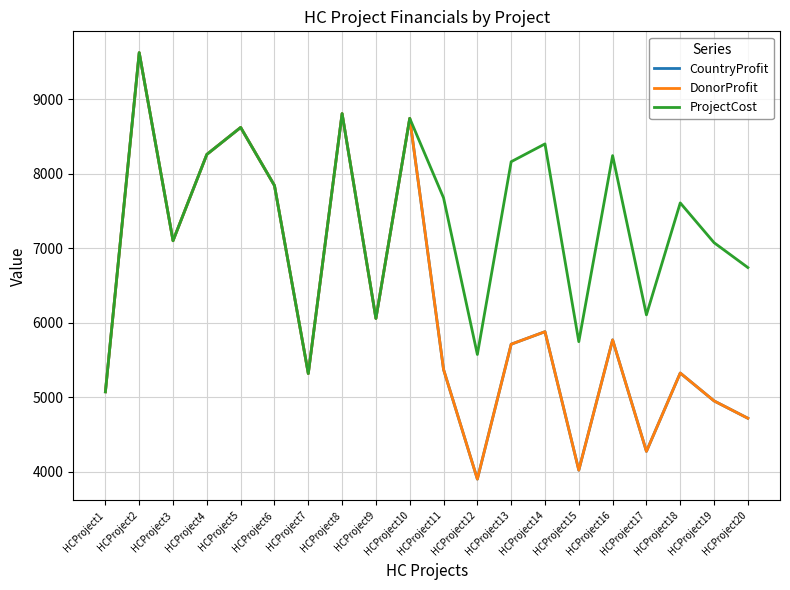

What is the total value across all series at HCProject12?

13382